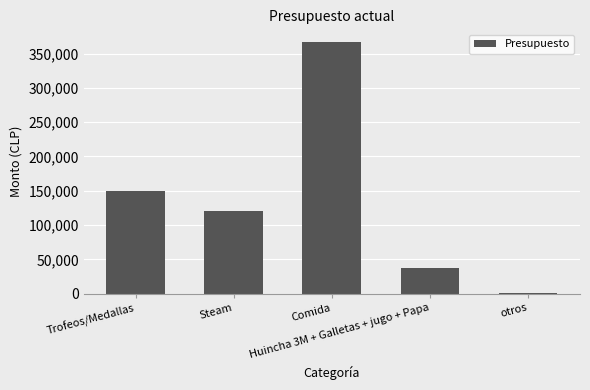

How many series are shown in this chart?

1